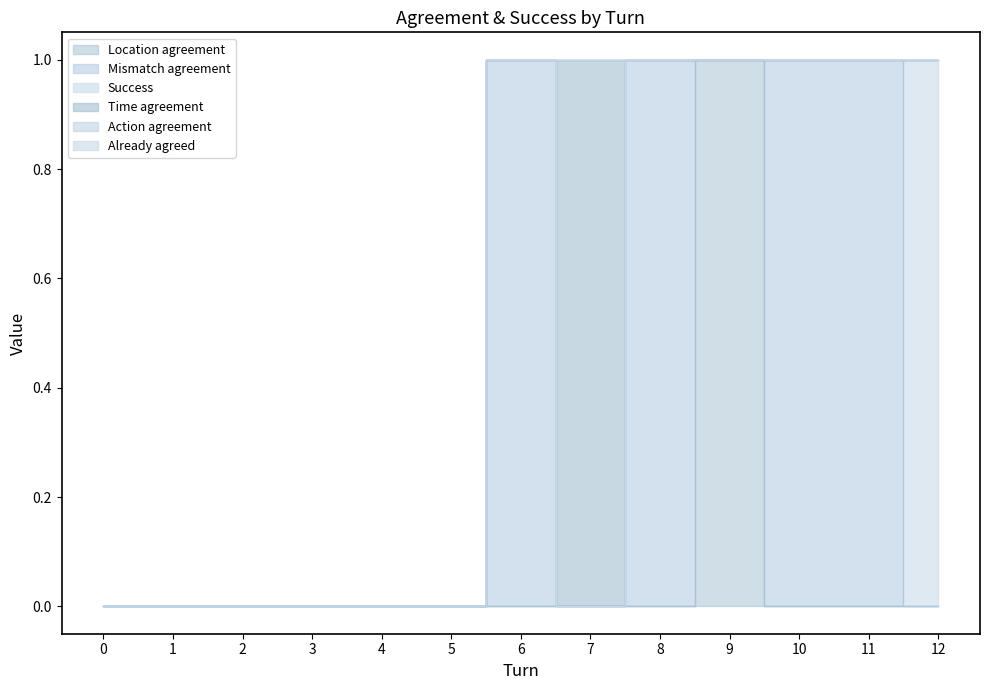

True or false: Location agreement and Time agreement intersect in this chart.

False